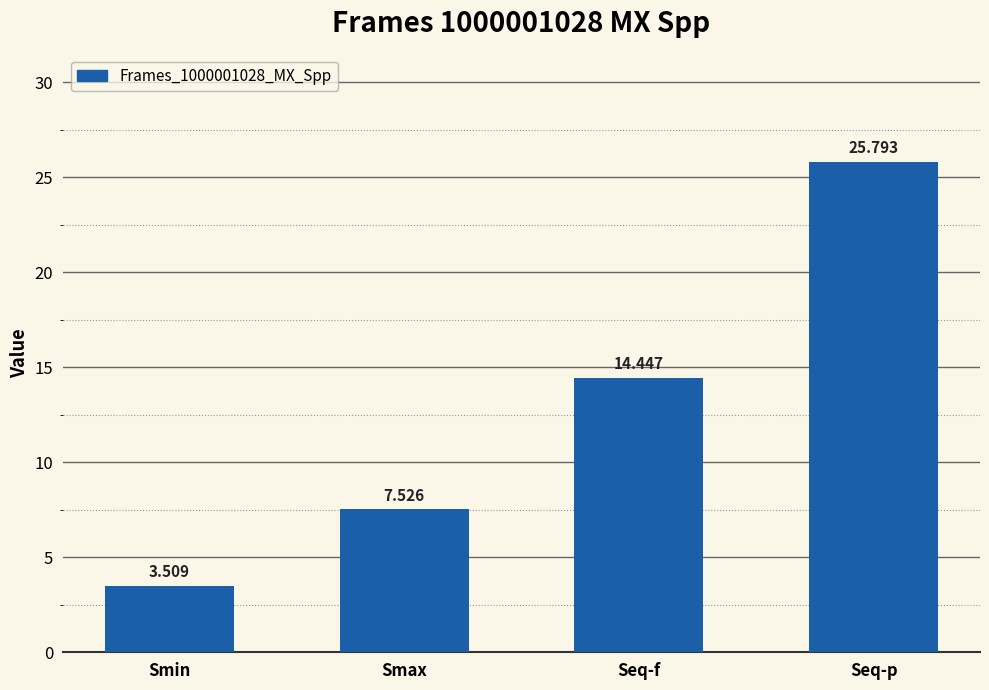

Are the bars horizontal?

No